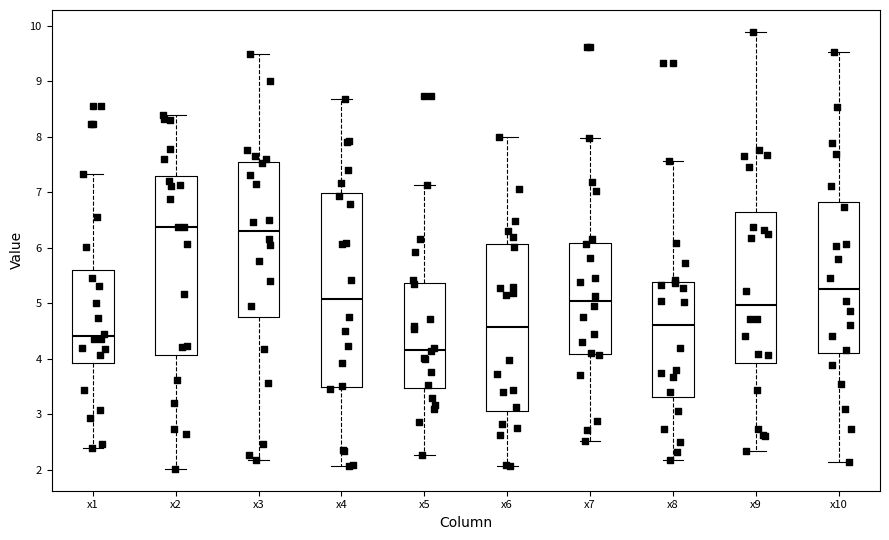

Comparing the boxes themselves (not the whiskers), which one is the tallest?

x4